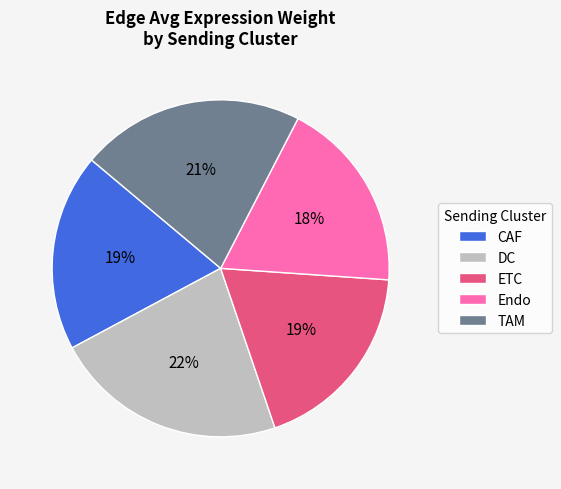

Between DC and Endo, which is larger?

DC